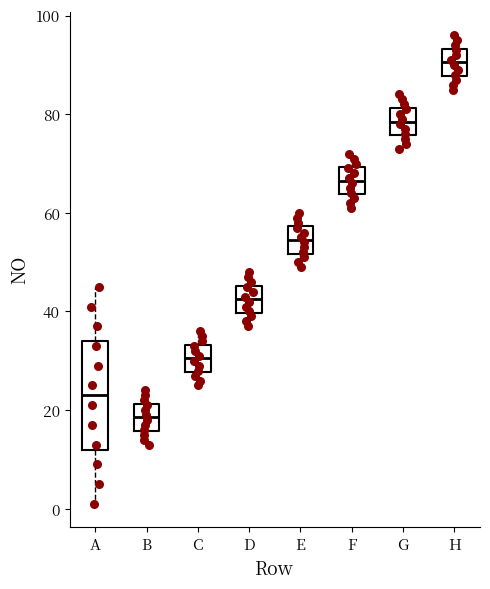

Reading left to right, read every box against the y-axis: the position of its median line, the range the box covers, and the ends of its whiskers. The values are not printed on the chart, so give them approximately, as read against the axis.

A: median 24, box 12 to 34, whiskers 2 to 46
B: median 18, box 16 to 22, whiskers 14 to 24
C: median 30, box 28 to 34, whiskers 26 to 36
D: median 42, box 40 to 46, whiskers 38 to 48
E: median 54, box 52 to 58, whiskers 50 to 60
F: median 66, box 64 to 70, whiskers 62 to 72
G: median 78, box 76 to 82, whiskers 74 to 84
H: median 90, box 88 to 94, whiskers 86 to 96